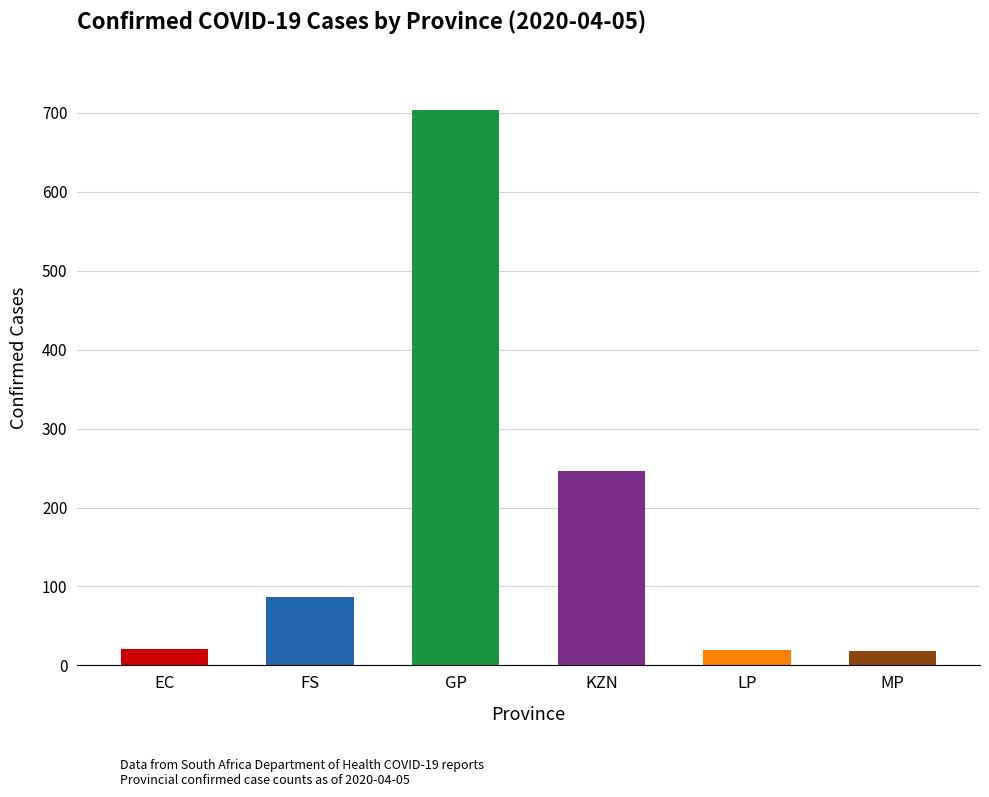

Where does the data first go above 87?

GP